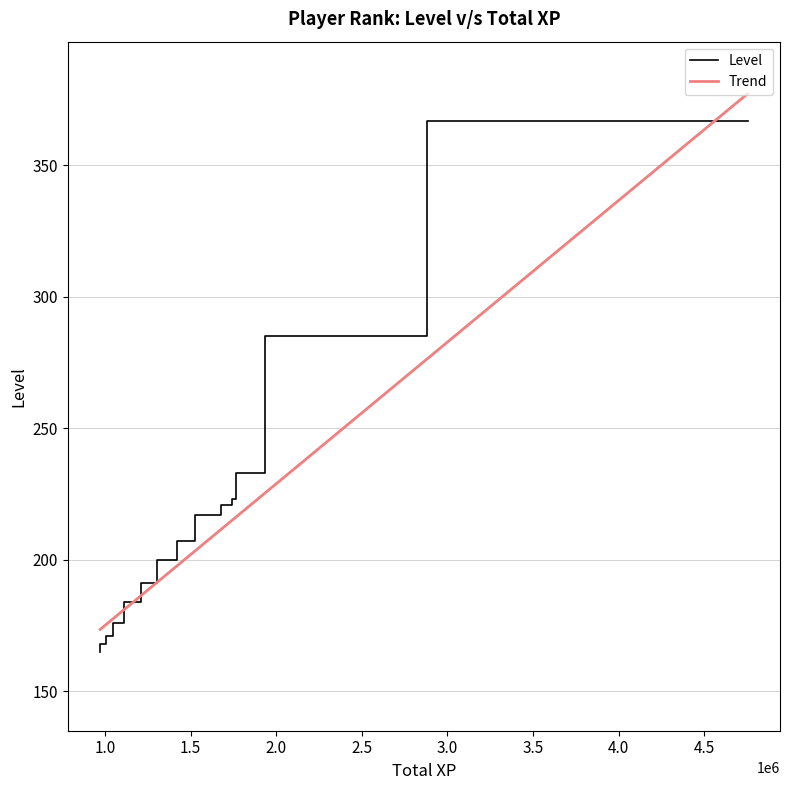

True or false: the data shows 293 at 8.

False